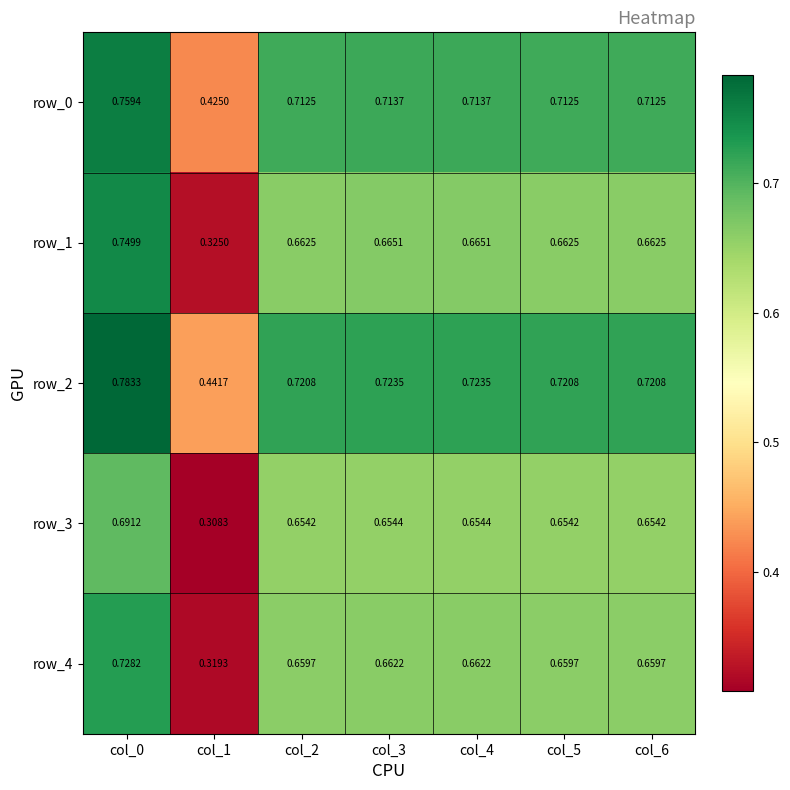

What is the sum of the row_0 values at col_5 and col_1?

1.1